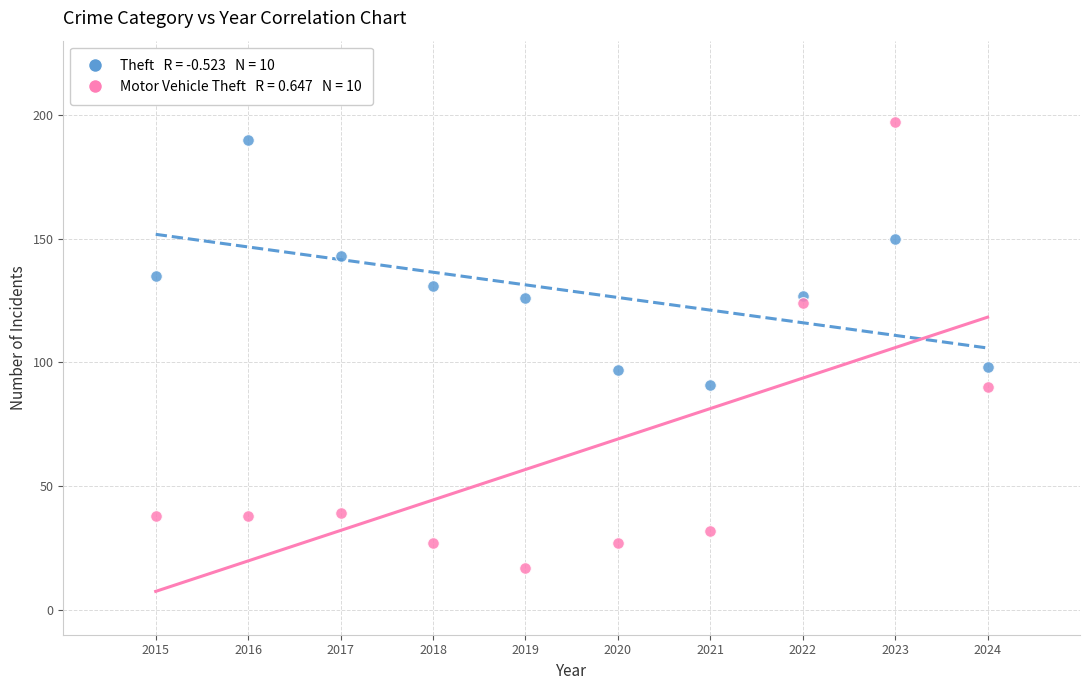

Across all data points, what is the range of X values (max minus min)?

9